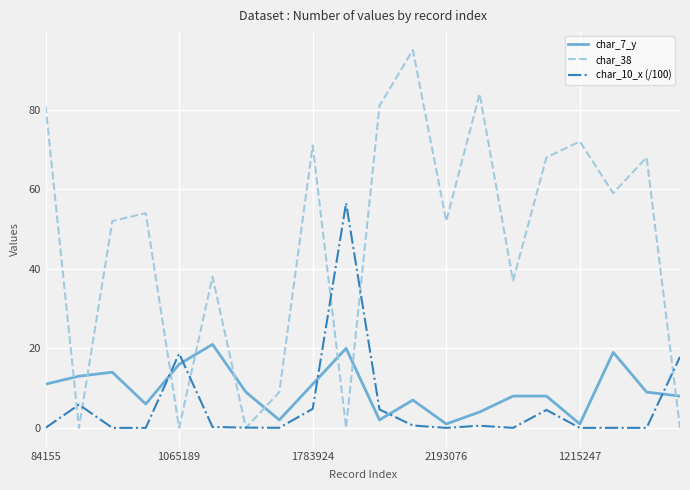

Which series has the widest spread of values?

char_38